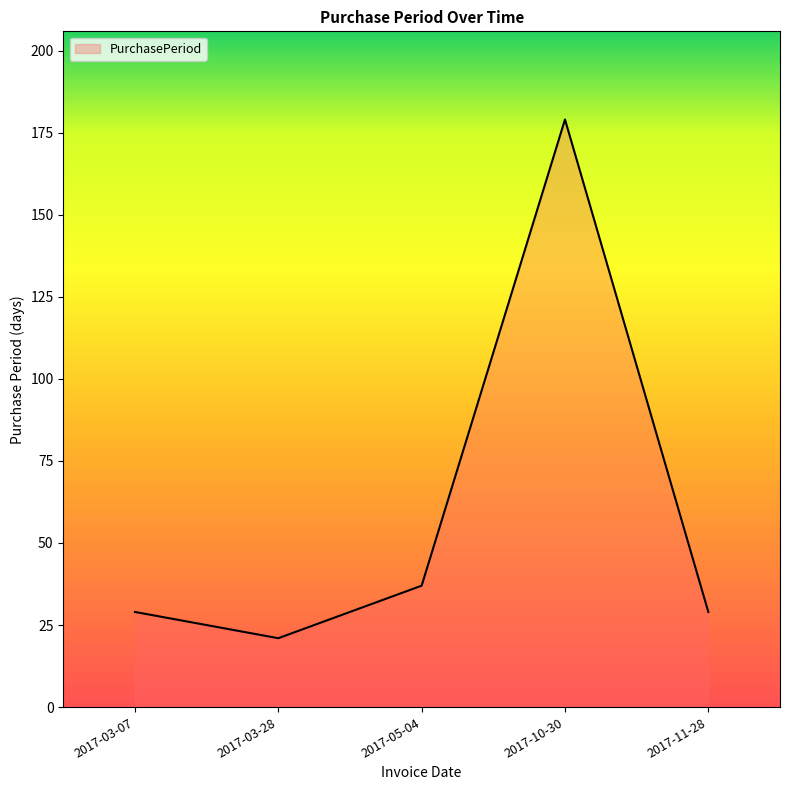

Approximately how many times larger is the value at 2017-05-04 compared to 2017-03-28?

1.8